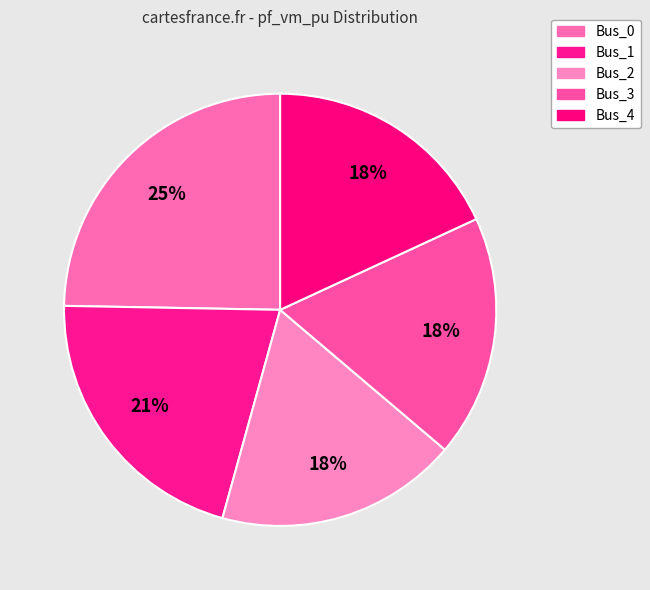

The Bus_0 slice represents 25% of the pie. True or false?

True